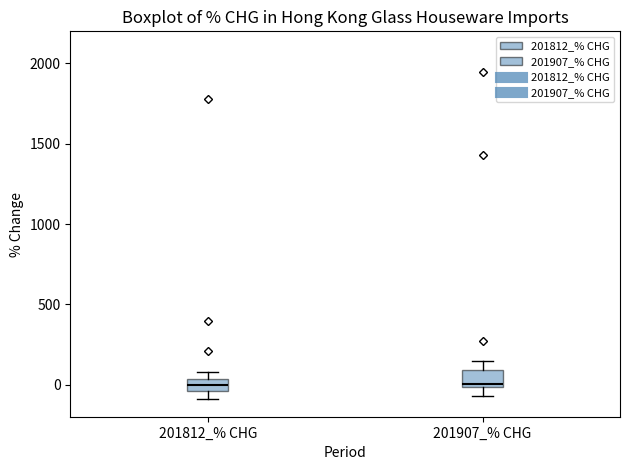

Where is the upper edge of the box for 201907_% CHG on the y-axis? The values are not printed on the chart, so give them approximately, as read against the axis.

100